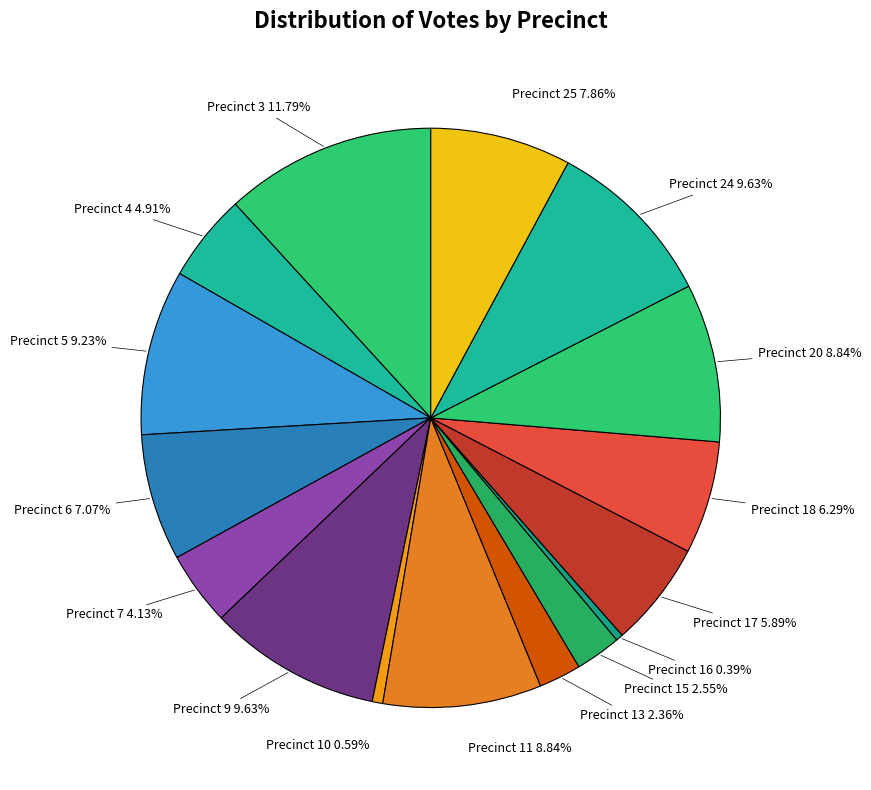

Rank the categories by value from highest to lowest.

Precinct 3, Precinct 9, Precinct 24, Precinct 5, Precinct 11, Precinct 20, Precinct 25, Precinct 6, Precinct 18, Precinct 17, Precinct 4, Precinct 7, Precinct 15, Precinct 13, Precinct 10, Precinct 16, Precinct 12